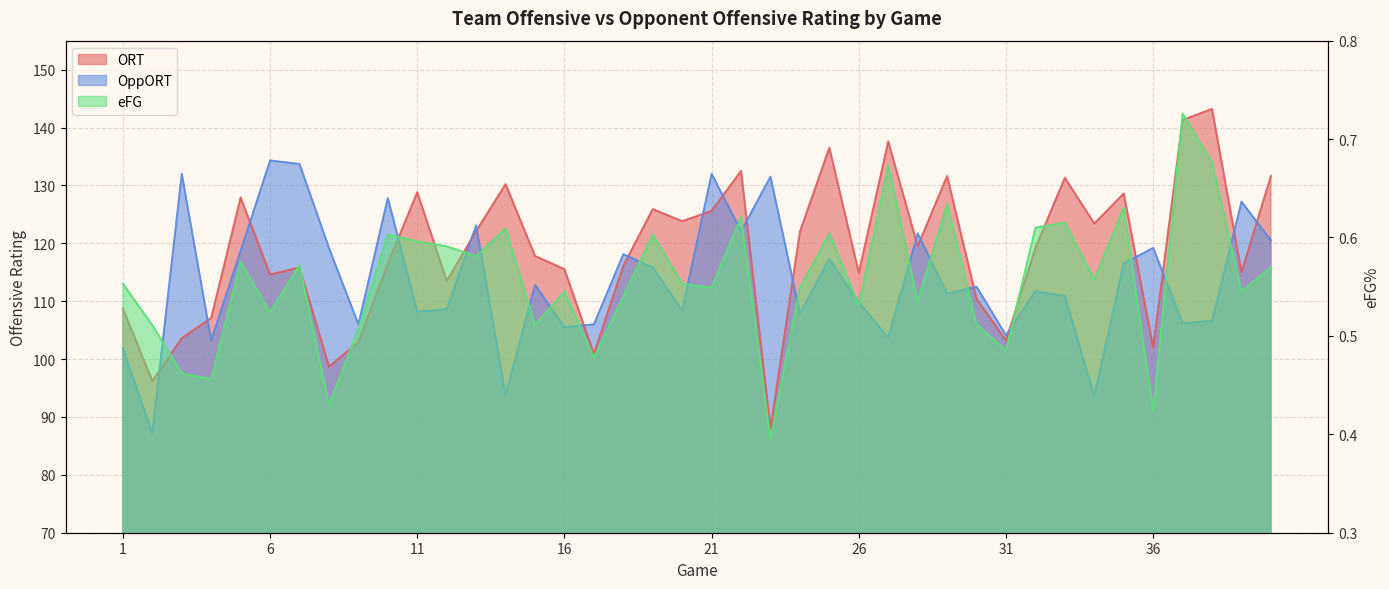

How many interior local peaks does the eFG series have?

13